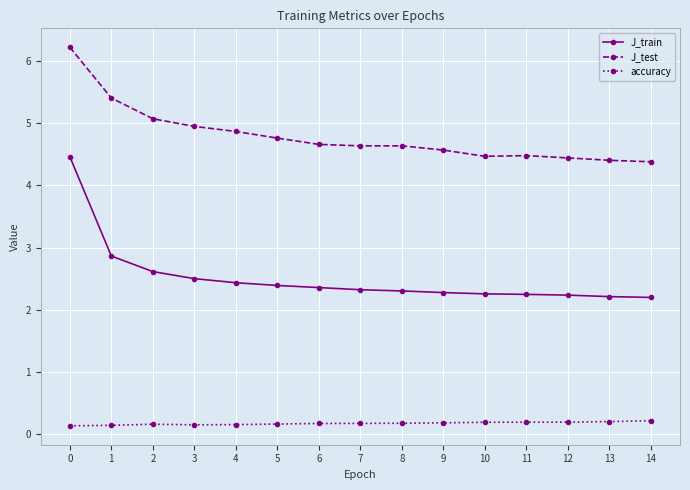

How many data points does each series have?

15